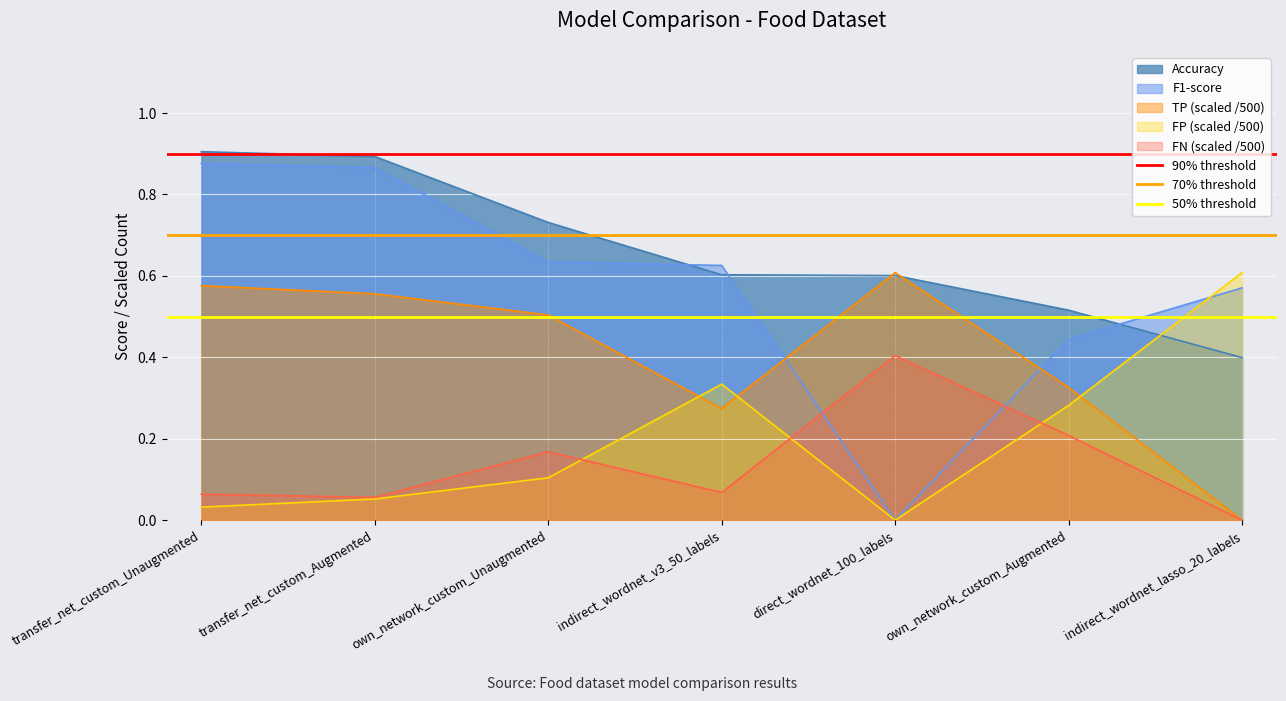

How many lines are shown in the chart?

3